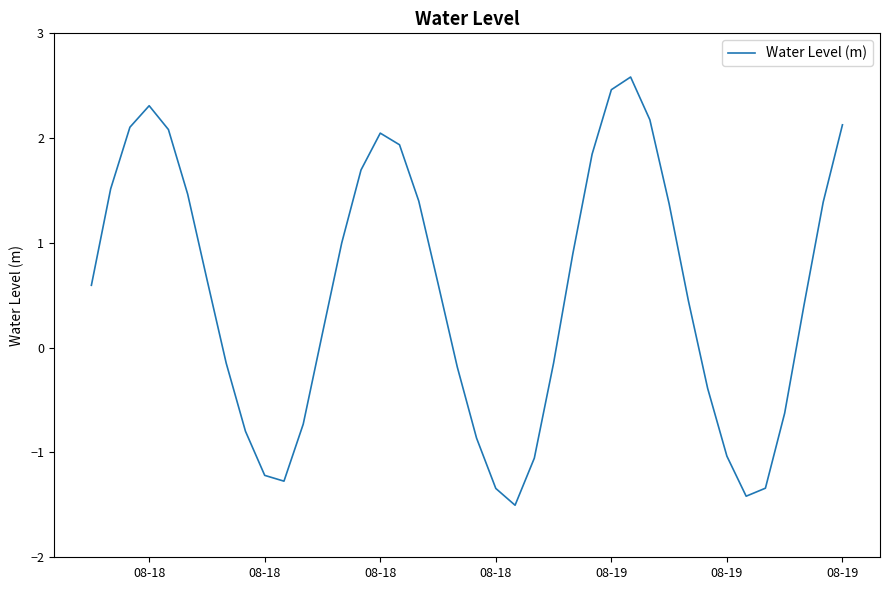

How many interior local valleys (lower than both neighbors) does the data have?

3